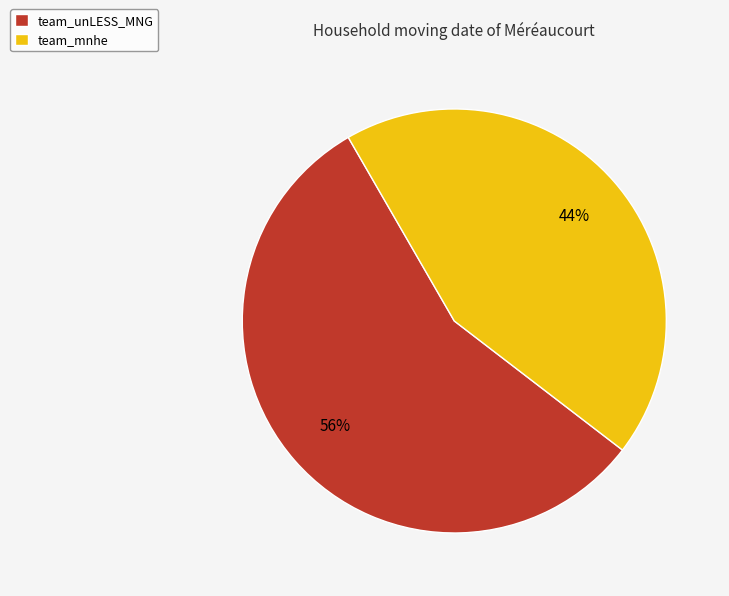

To the nearest percent, what is the average slice percentage?

50%